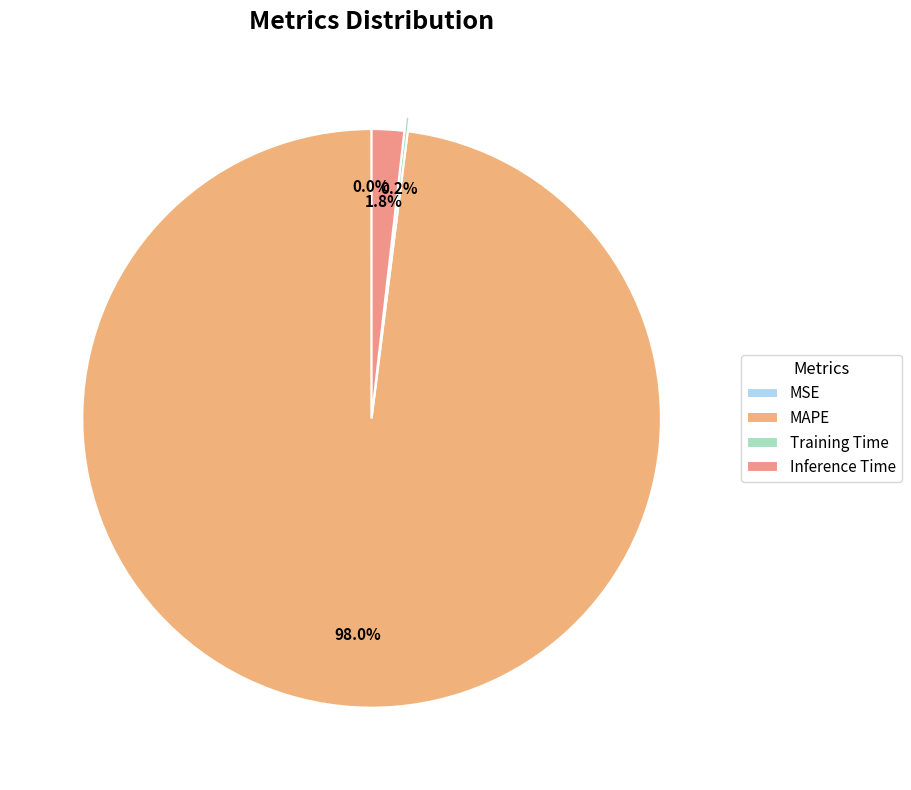

What portion of the pie excludes MAPE?

2.0%